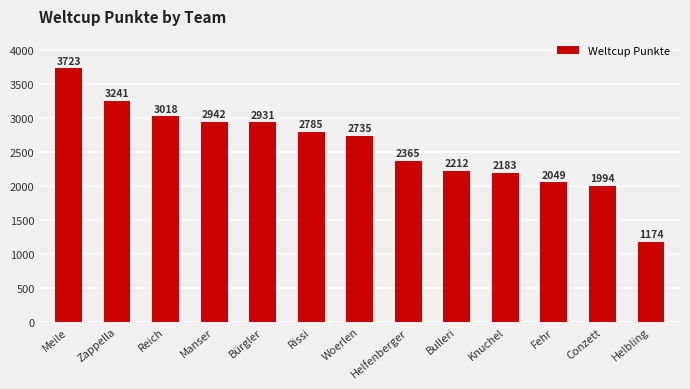

Reading left to right, list all the values displayed in this chart.

Meile=3723	Zappella=3241	Reich=3018	Manser=2942	Bürgler=2931	Rissi=2785	Woerlen=2735	Helfenberger=2365	Bulleri=2212	Knuchel=2183	Fehr=2049	Conzett=1994	Helbling=1174